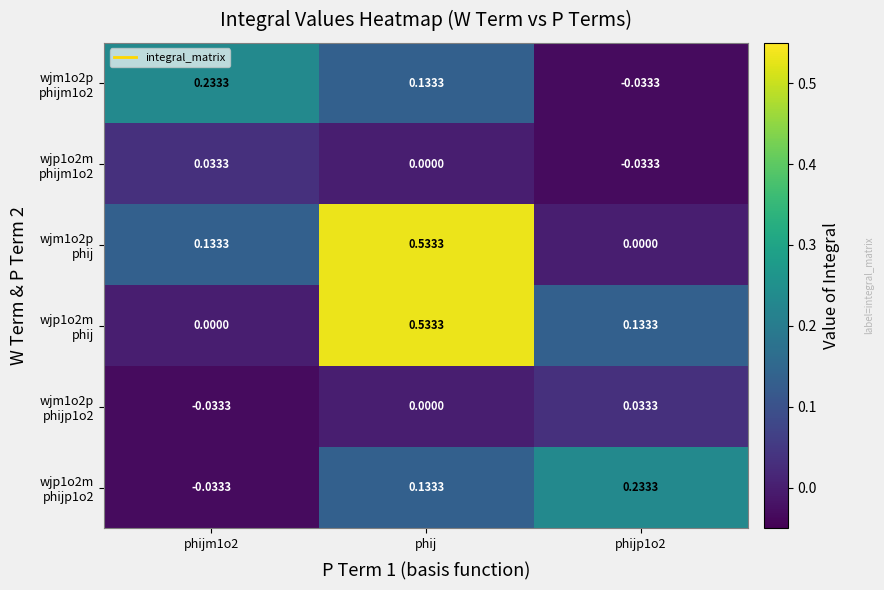

At which category does the chart reach its peak across all series?

phij